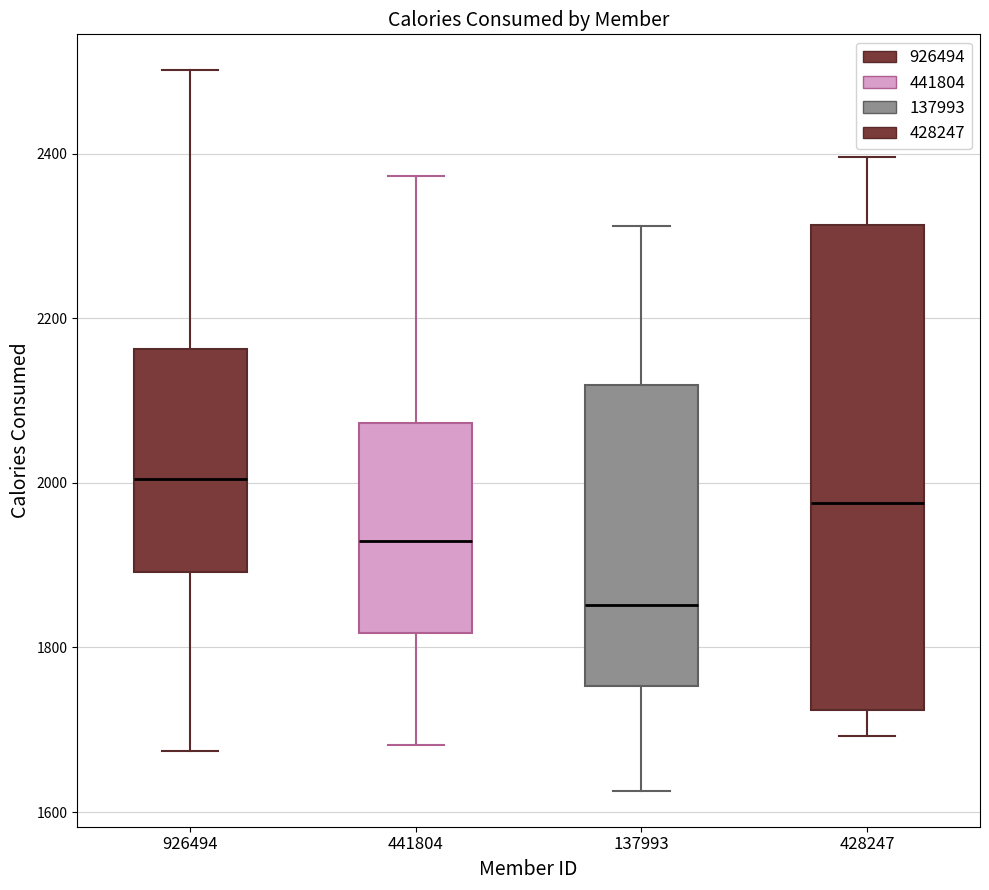

Reading left to right, transcribe this box plot: for each box, give where its median line is, the range the box spans, and where its two whiskers end, as read against the y-axis. The values are not printed on the chart, so give them approximately, as read against the axis.

926494: median 2000, box 1900 to 2160, whiskers 1680 to 2500
441804: median 1920, box 1820 to 2080, whiskers 1680 to 2380
137993: median 1860, box 1760 to 2120, whiskers 1620 to 2320
428247: median 1980, box 1720 to 2320, whiskers 1700 to 2400